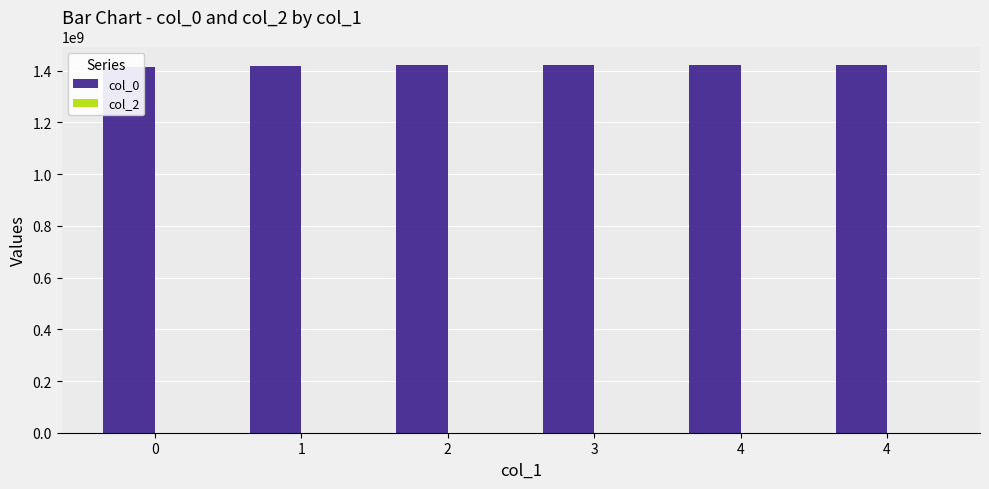

How many data points in col_0 are above 1421345881?

2